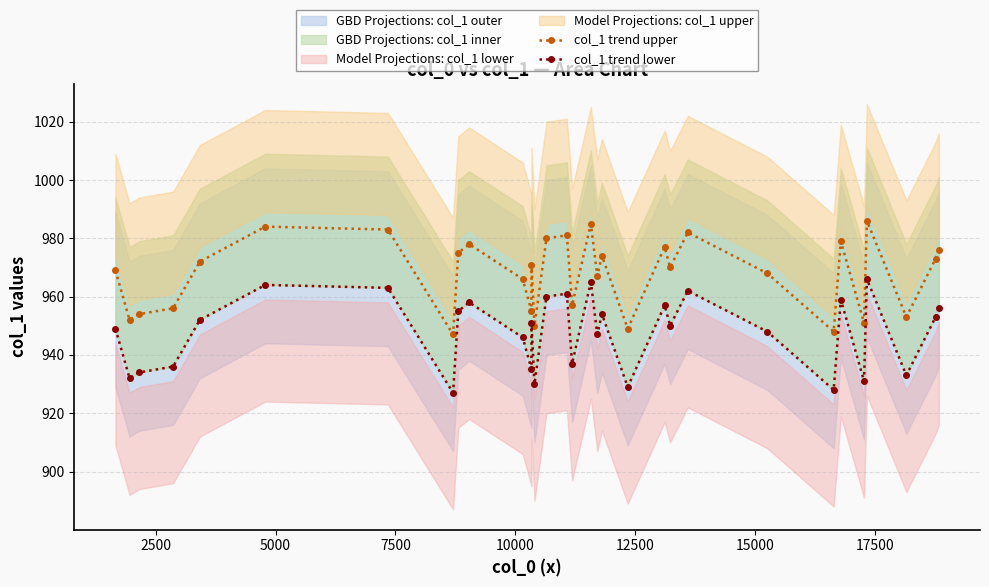

Rank the series by their average value, from lowest to highest.

col_1 trend lower, col_1 trend upper